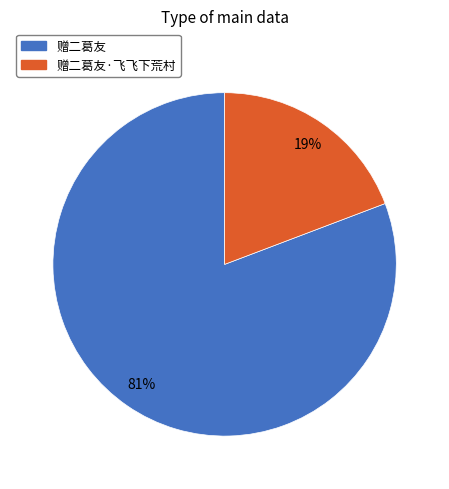

To the nearest percent, what percentage of the pie is 赠二葛友·飞飞下荒村?

19%